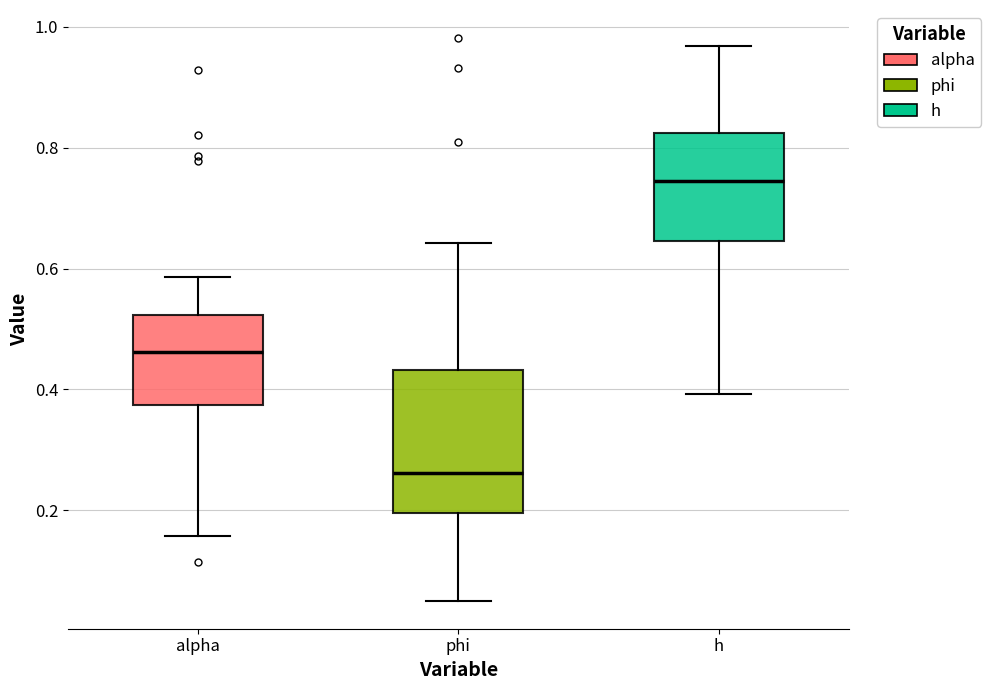

Reading left to right, transcribe this box plot: for each box, give where its median line is, the range the box spans, and where its two whiskers end, as read against the y-axis. The values are not printed on the chart, so give them approximately, as read against the axis.

alpha: median 0.46, box 0.38 to 0.52, whiskers 0.16 to 0.58
phi: median 0.26, box 0.20 to 0.44, whiskers 0.06 to 0.64
h: median 0.74, box 0.64 to 0.82, whiskers 0.40 to 0.96